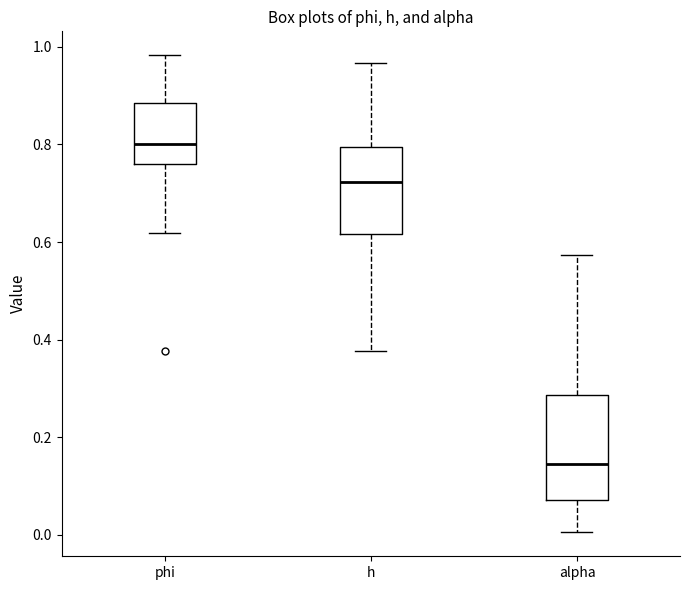

Reading left to right, transcribe this box plot: for each box, give where its median line is, the range the box spans, and where its two whiskers end, as read against the y-axis. The values are not printed on the chart, so give them approximately, as read against the axis.

phi: median 0.80, box 0.76 to 0.88, whiskers 0.62 to 0.98
h: median 0.72, box 0.62 to 0.80, whiskers 0.38 to 0.96
alpha: median 0.14, box 0.08 to 0.28, whiskers 0.00 to 0.58